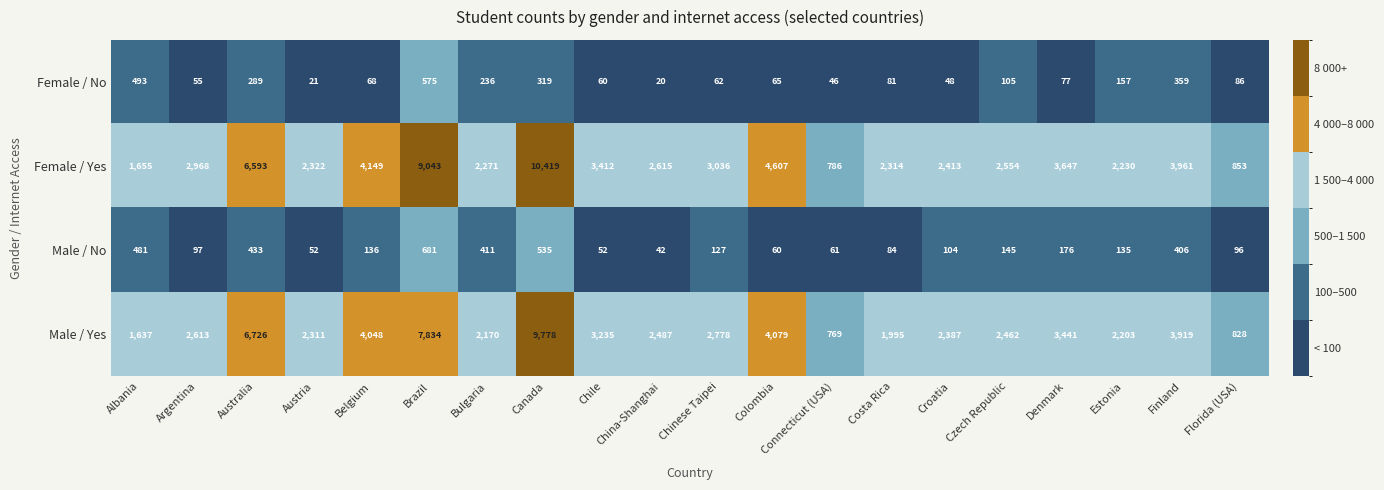

What value does the Female / Yes series have at Argentina, to the nearest 10?

2970